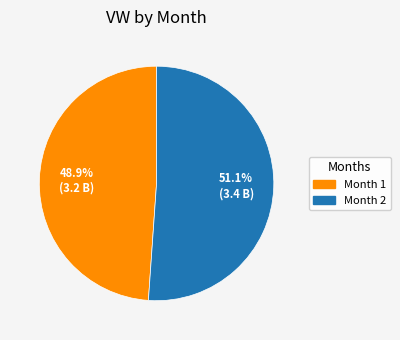

Rank the categories by value from highest to lowest.

Month 2, Month 1